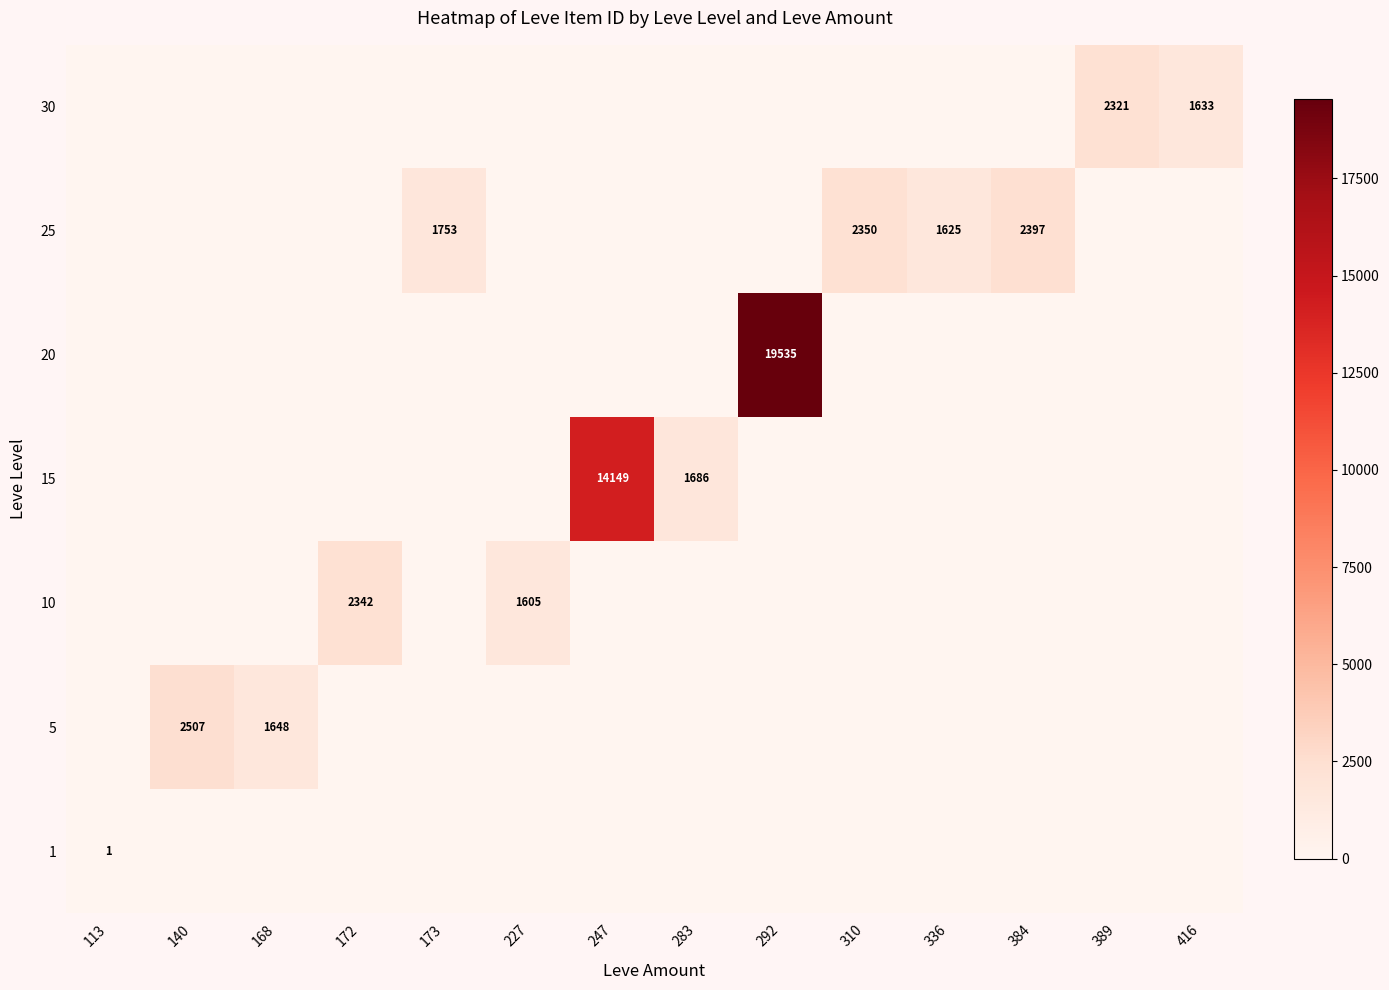

The value of 25 at 336 is 2553. True or false?

False